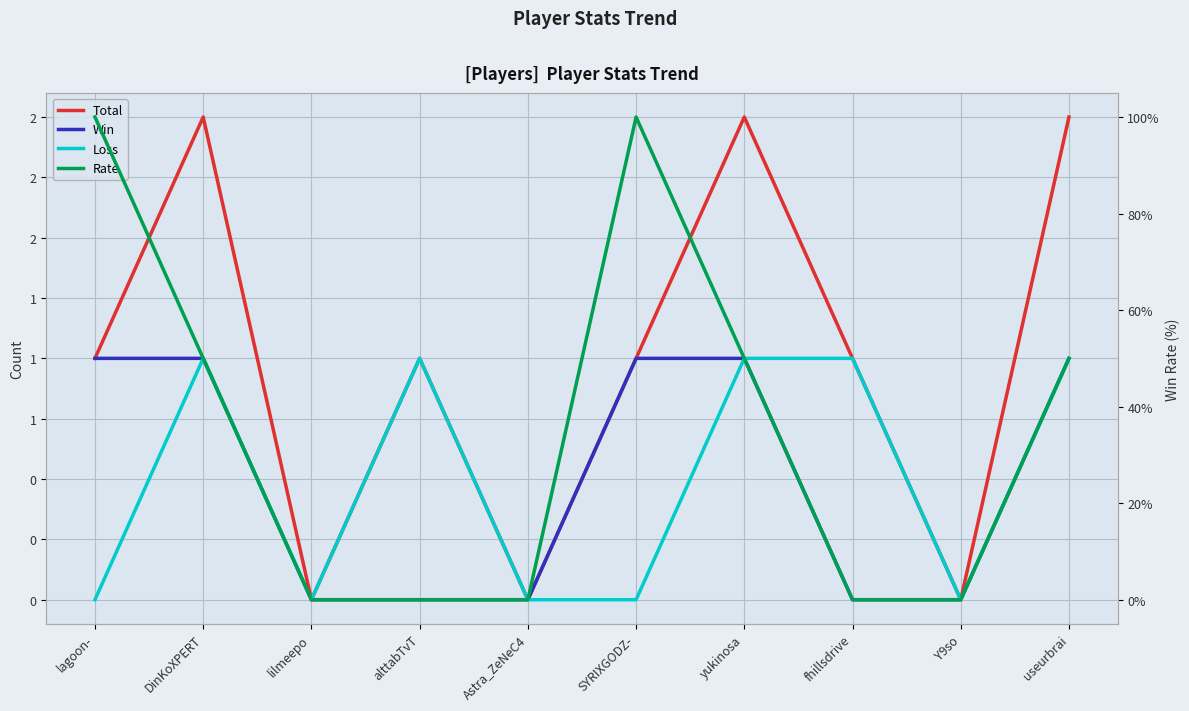

Which category has the lowest value across all series?

lilmeepo